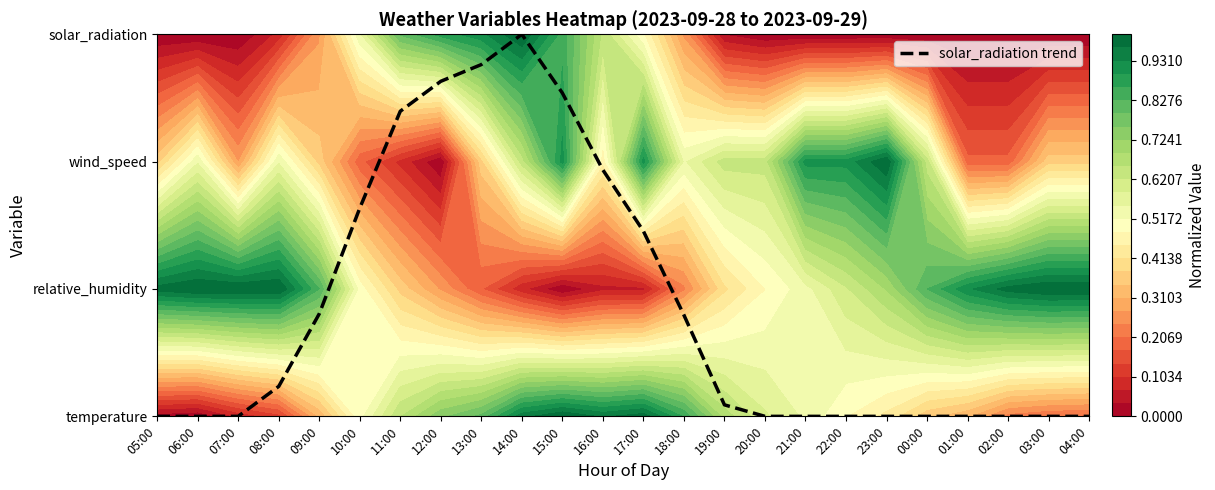

Rank the categories by value from highest to lowest.

14:00, 13:00, 12:00, 15:00, 11:00, 16:00, 10:00, 17:00, 09:00, 18:00, 08:00, 19:00, 05:00, 06:00, 07:00, 20:00, 21:00, 22:00, 23:00, 00:00, 01:00, 02:00, 03:00, 04:00